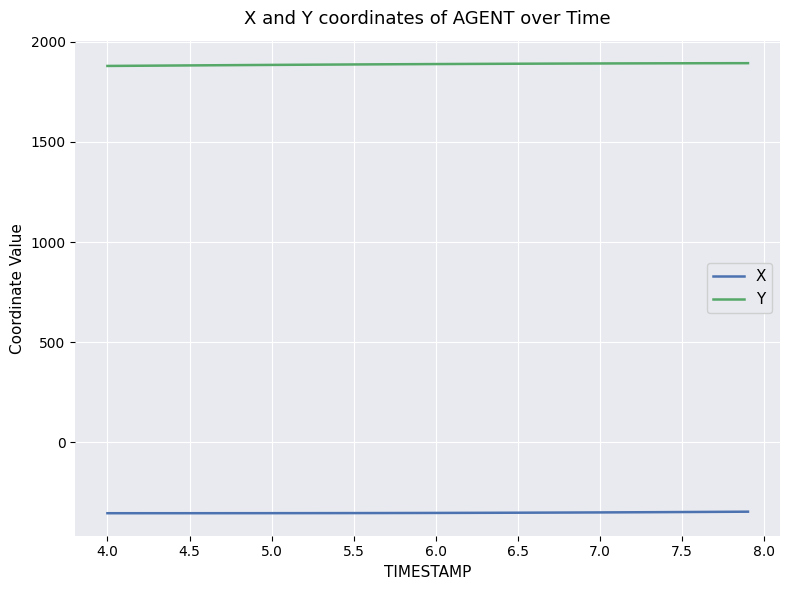

Rank the series by their average value, from lowest to highest.

X, Y